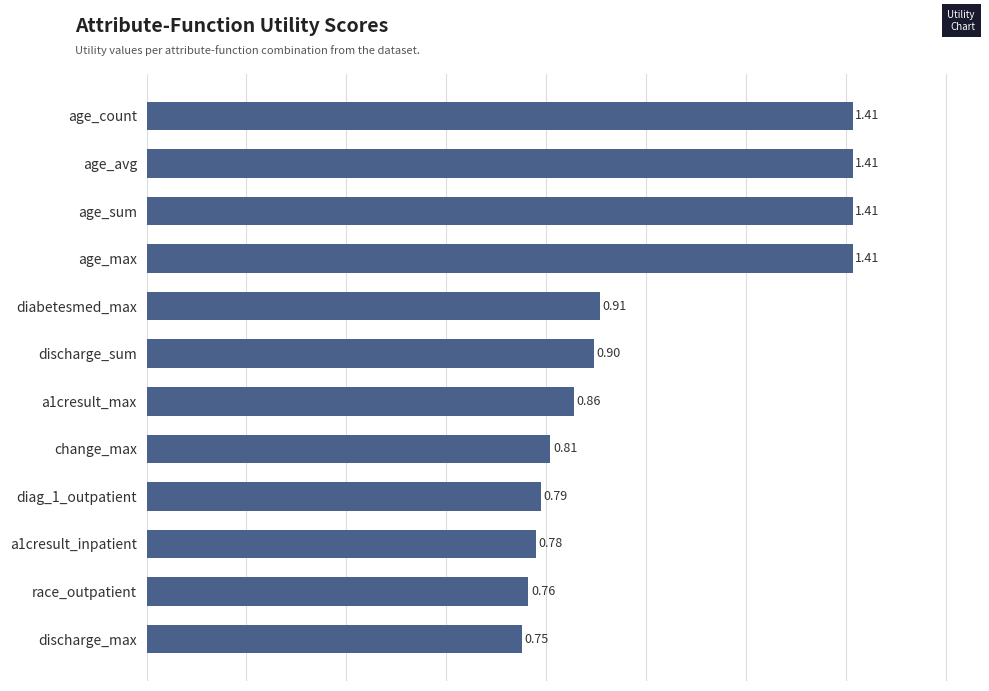

At which label is the value closest to 1?

diabetesmed_max